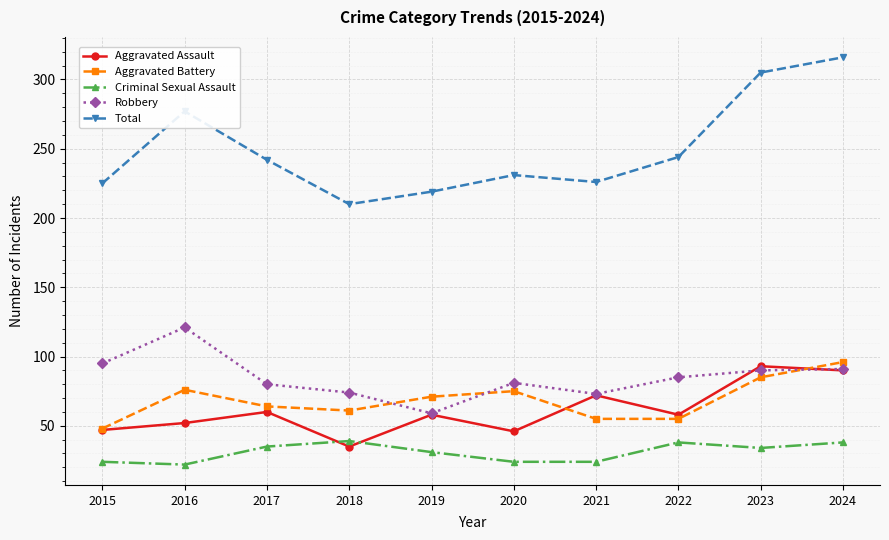

Which category has the highest value in the Aggravated Battery series?

2024